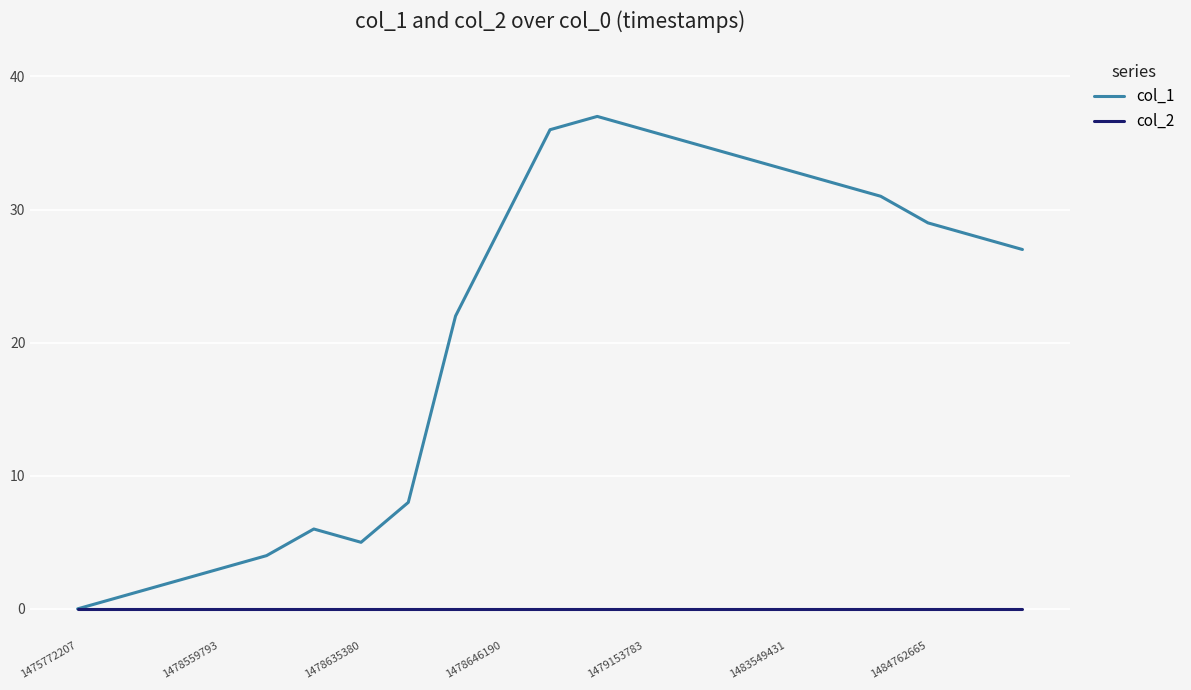

Which series has the largest total across all categories?

col_1